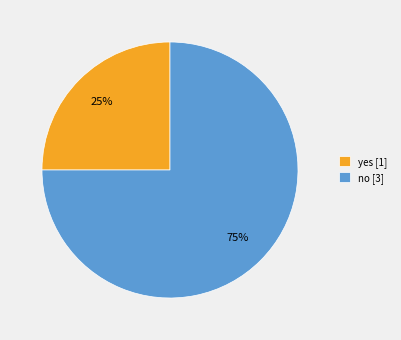

Which slice is the largest?

no